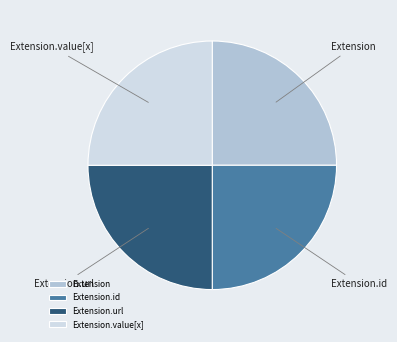

How many segments does this pie chart have?

4